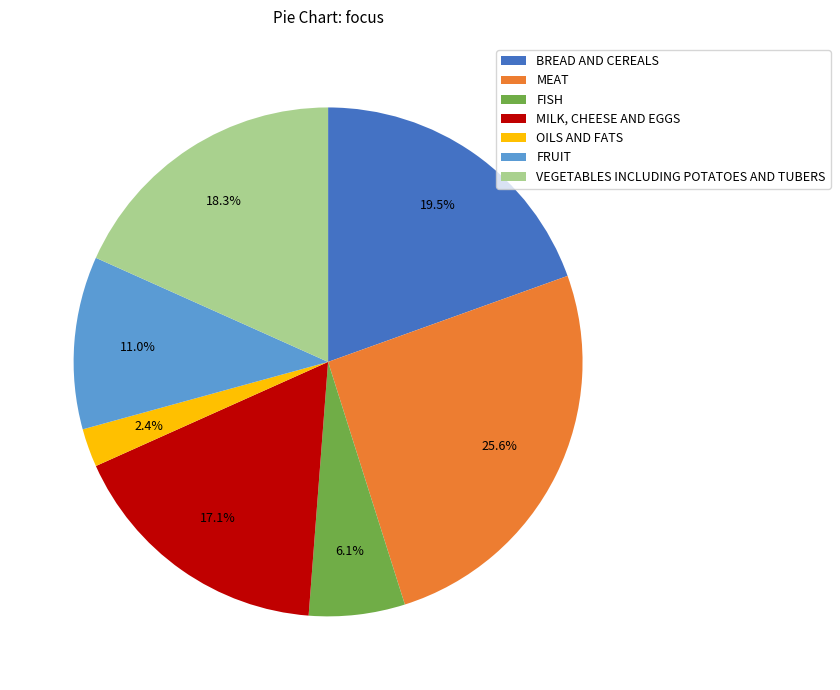

To the nearest percent, what is the average slice percentage?

14%